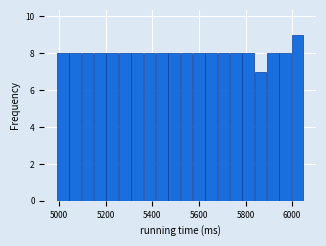

Around what value on the x-axis is the tallest bar? Give the approximate position of its centre, as read against the axis.

6020